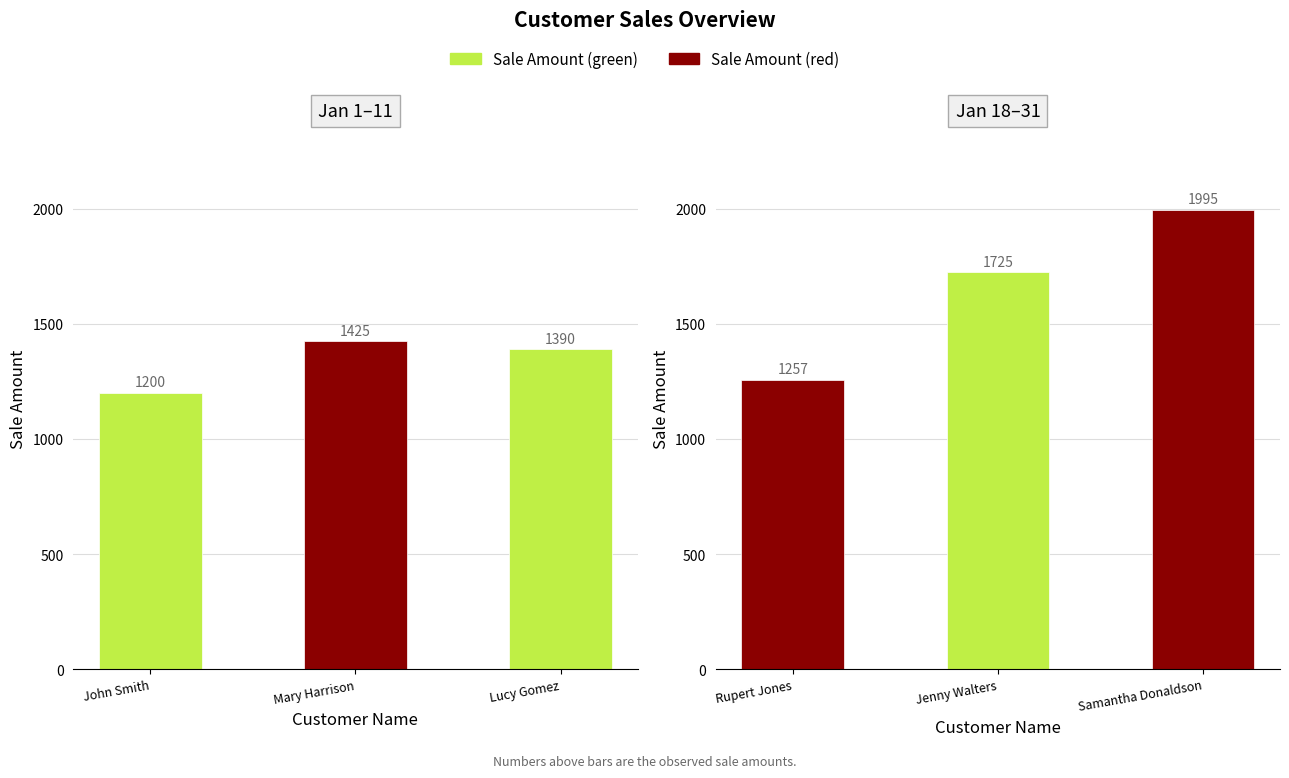

What is the label of the 4th bar from the right?

Lucy Gomez